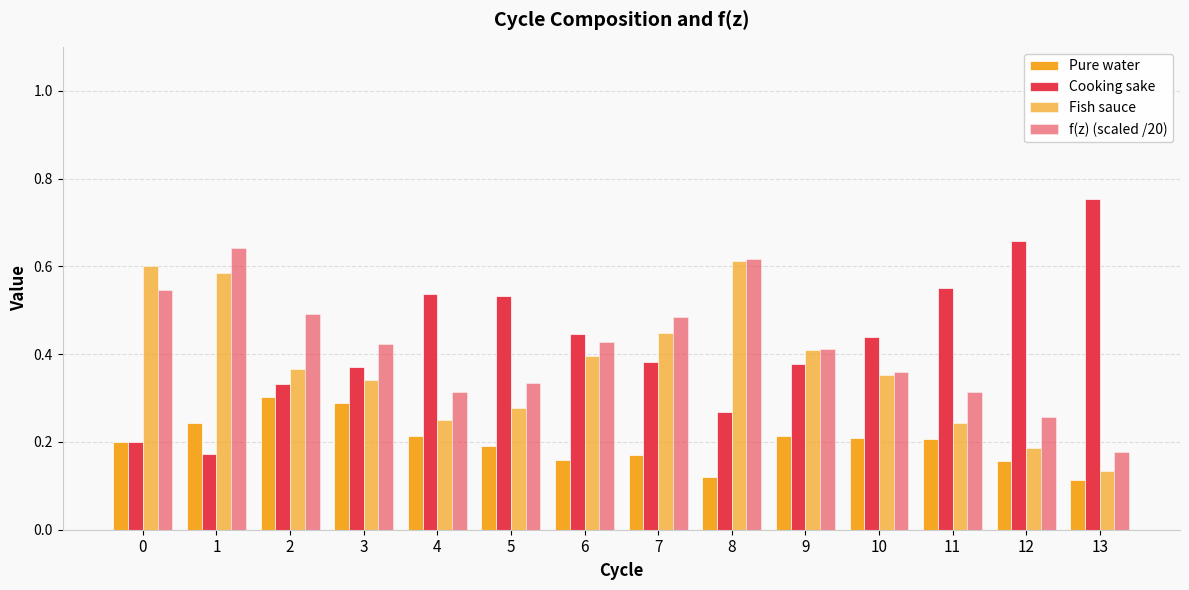

Reading right to left, transcribe all the data shown in this chart.

Pure water: 0.1	0.2	0.2	0.2	0.2	0.1	0.2	0.2	0.2	0.2	0.3	0.3	0.2	0.2
Cooking sake: 0.8	0.7	0.6	0.4	0.4	0.3	0.4	0.4	0.5	0.5	0.4	0.3	0.2	0.2
Fish sauce: 0.1	0.2	0.2	0.4	0.4	0.6	0.4	0.4	0.3	0.3	0.3	0.4	0.6	0.6
f(z) (scaled /20): 0.2	0.3	0.3	0.4	0.4	0.6	0.5	0.4	0.3	0.3	0.4	0.5	0.6	0.5